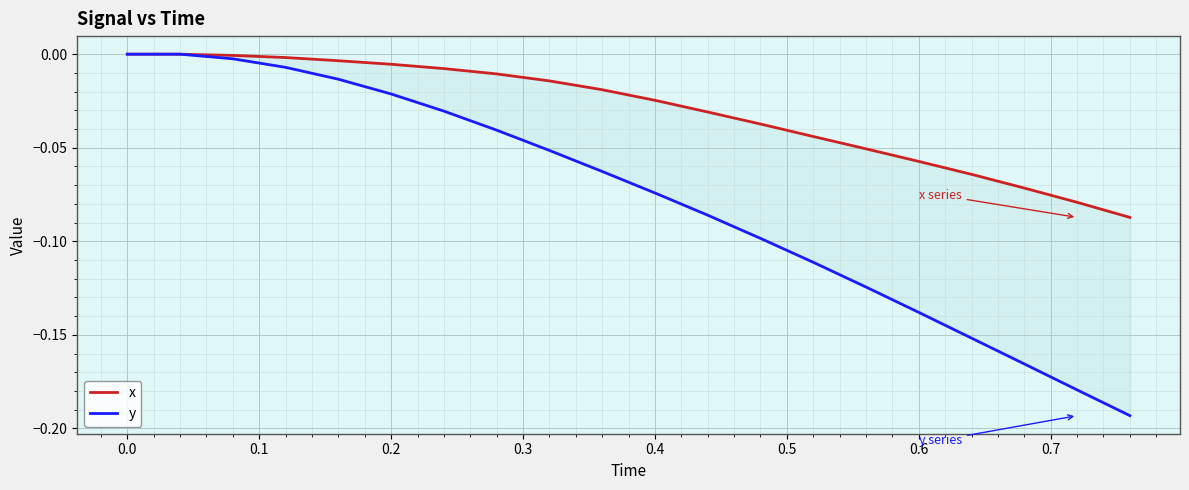

The value of x at 12 is -0.0. True or false?

False